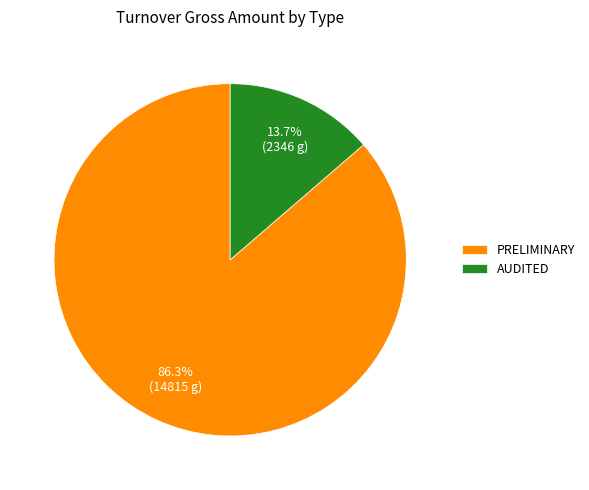

What is the majority slice?

PRELIMINARY